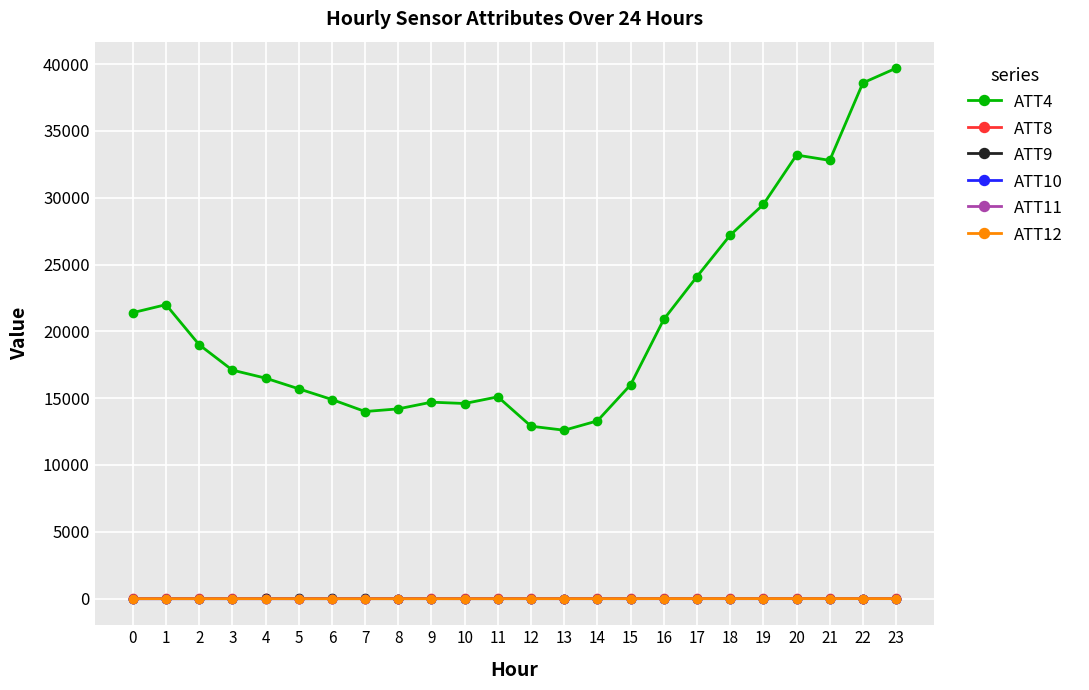

Which series has the largest range (max minus min)?

ATT4